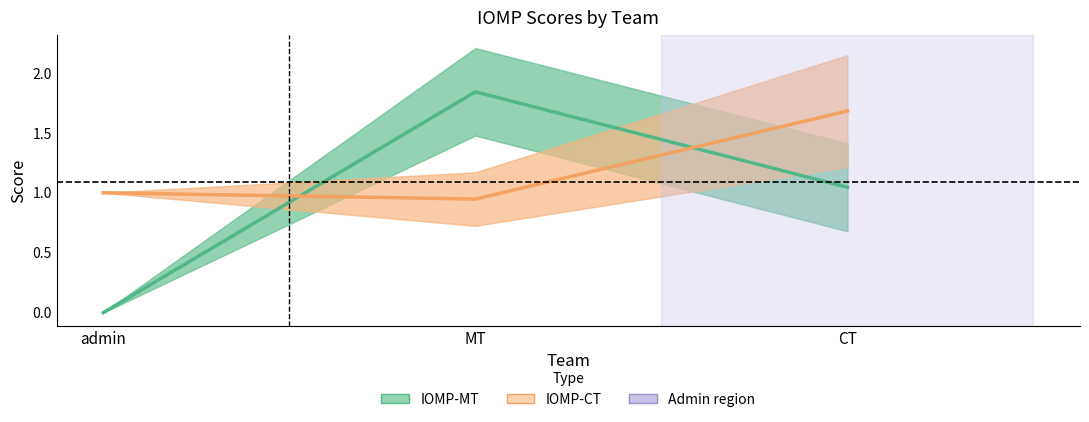

At how many categories does at least one series exceed 1?

2